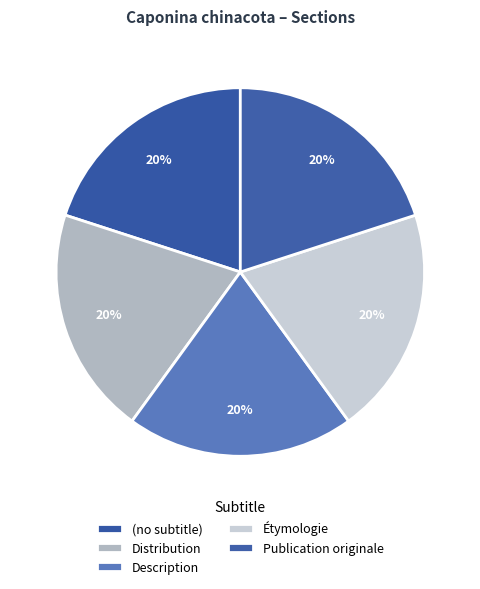

Is (no subtitle) the majority of the pie?

No